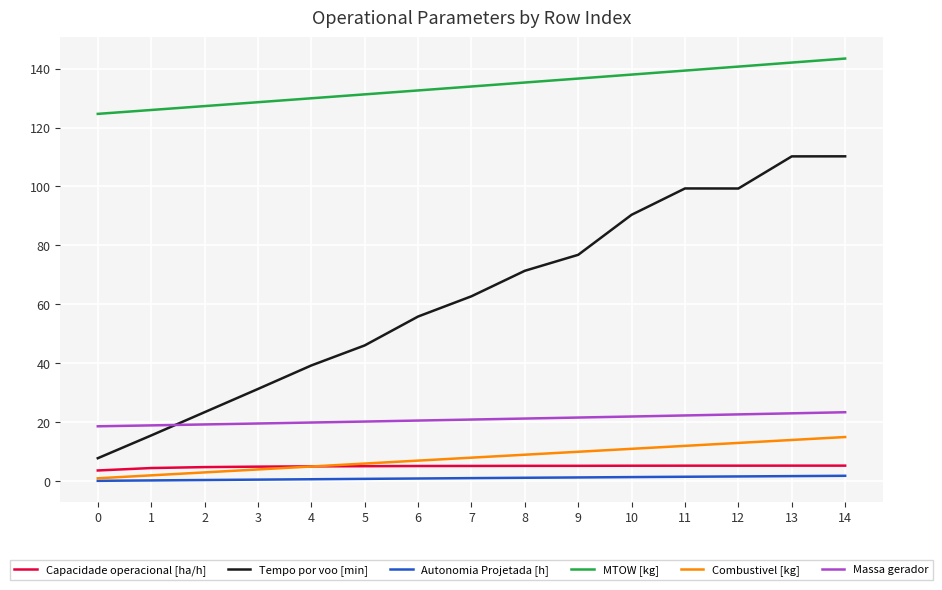

True or false: Massa gerador has a value of 14.0 at 10.

False